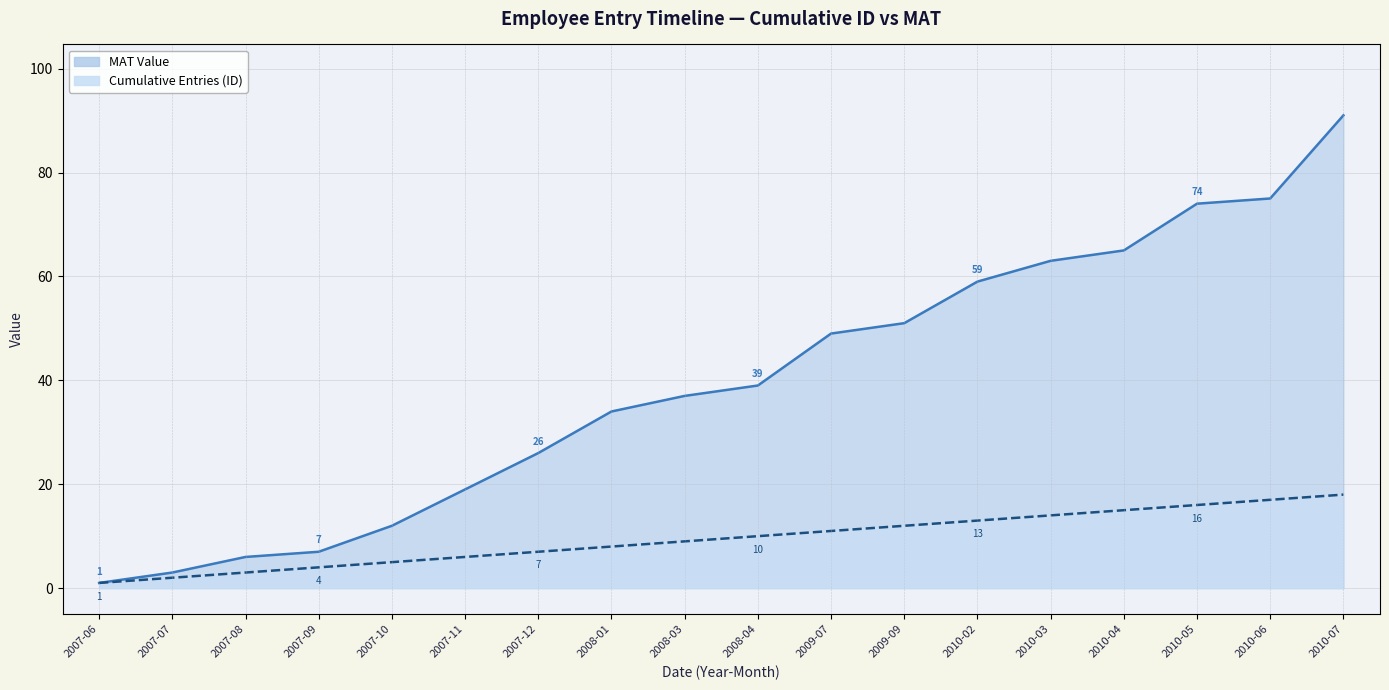

Between 2007-09 and 2010-04, which series saw the biggest shift?

MAT Value